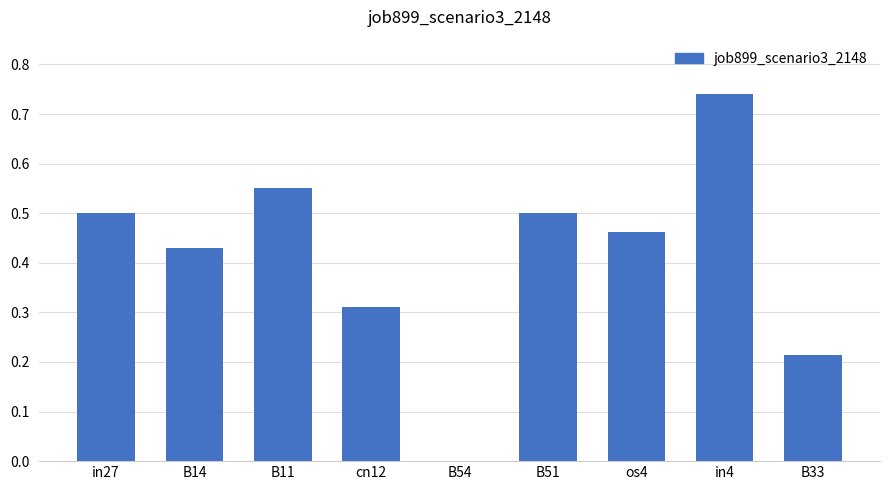

True or false: the data shows 0.5 at os4.

True